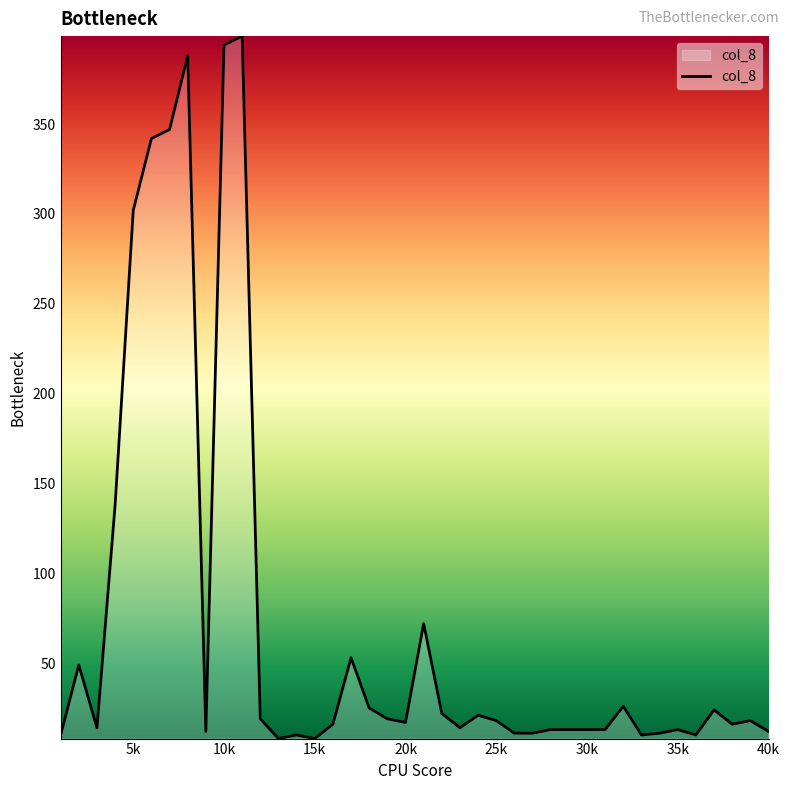

Does the chart display data point markers on the line(s)?

No